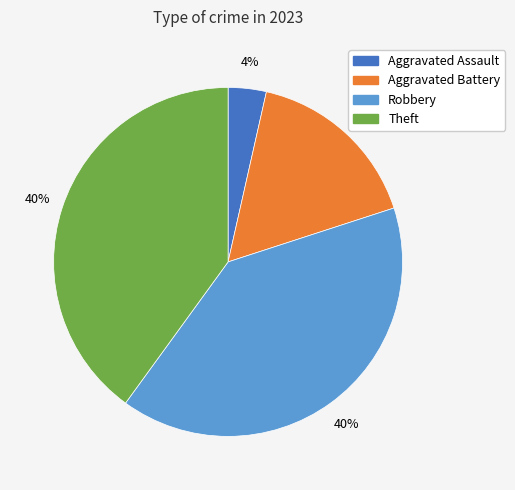

Combined, do Aggravated Assault and Aggravated Battery account for over 50%?

No